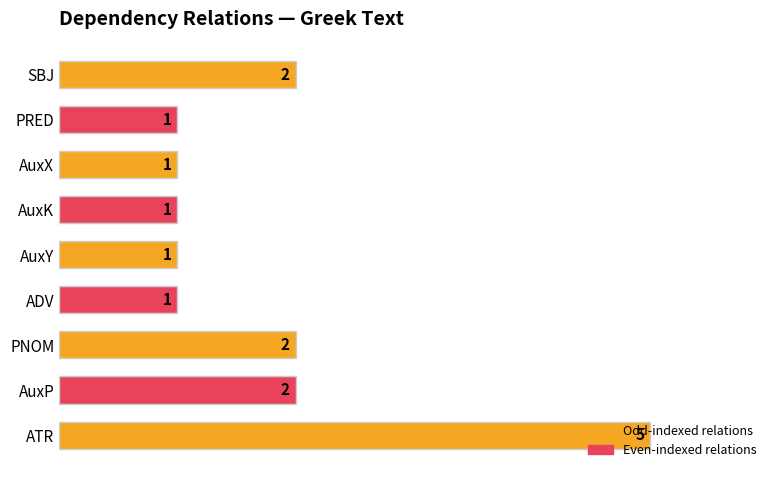

What is the difference between the second highest and minimum values?

1